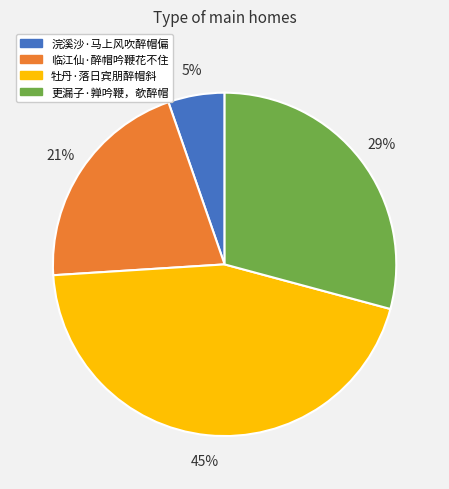

What is the largest slice in the pie chart?

牡丹·落日宾朋醉帽斜